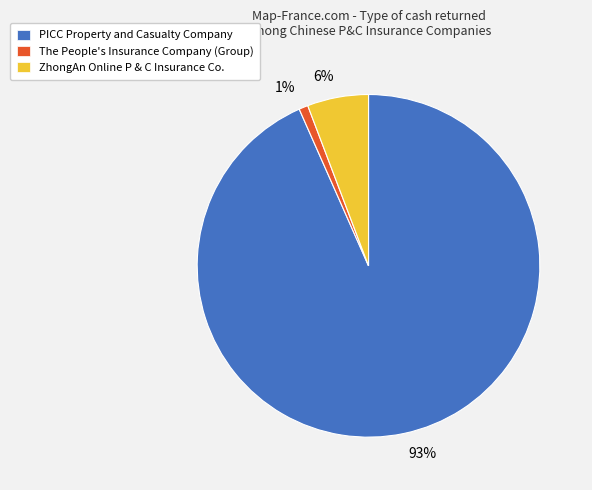

Which has a higher value, 6% or 93%?

93%